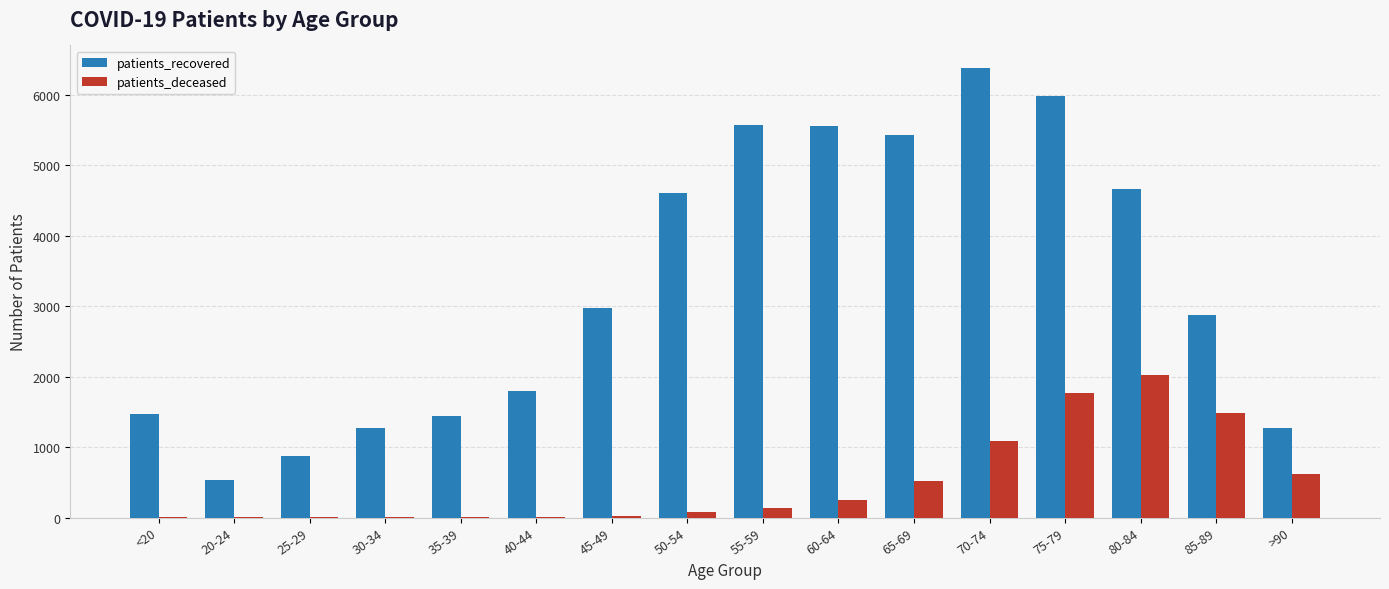

The value of patients_recovered at 85-89 is 2879. True or false?

True